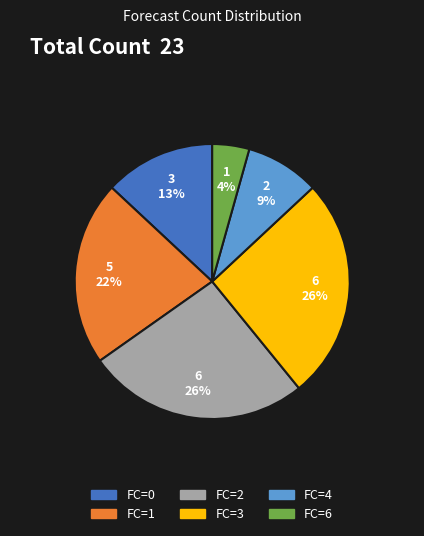

Is the sum of FC=6 and FC=3 greater than half?

No